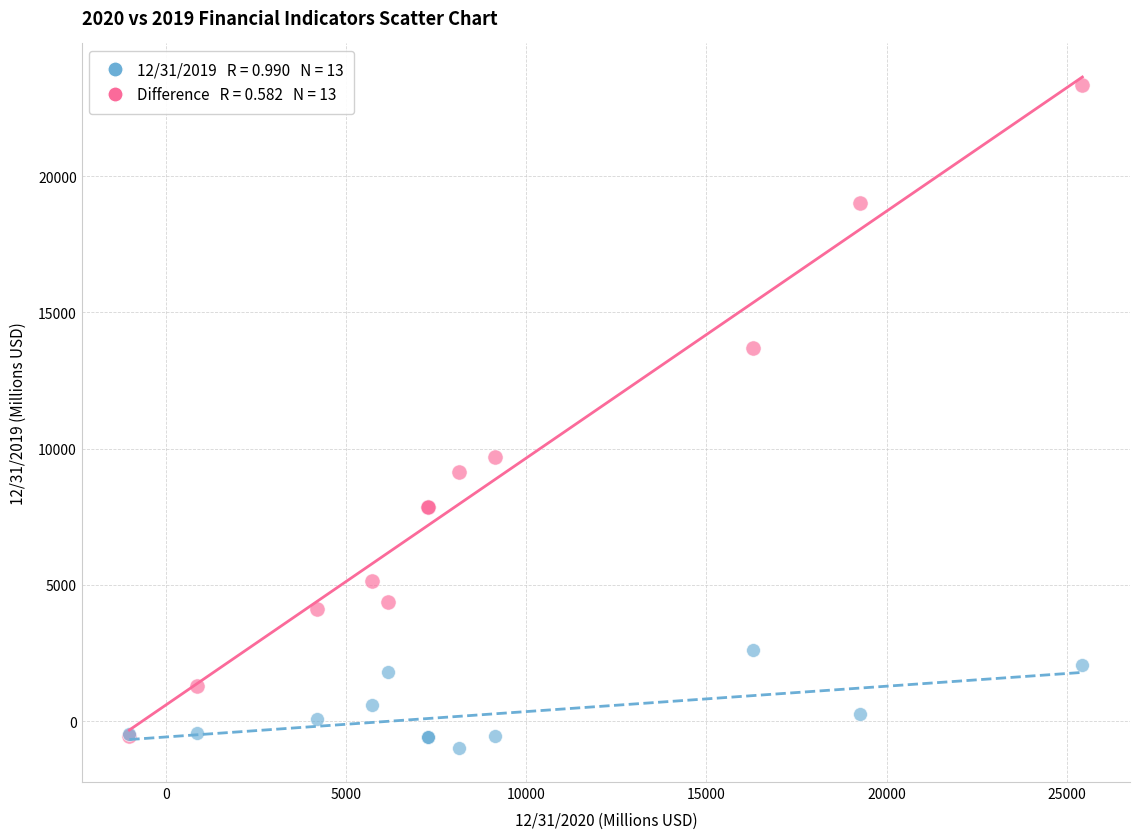

Across all series, what Y value is closest to 11178?

9674